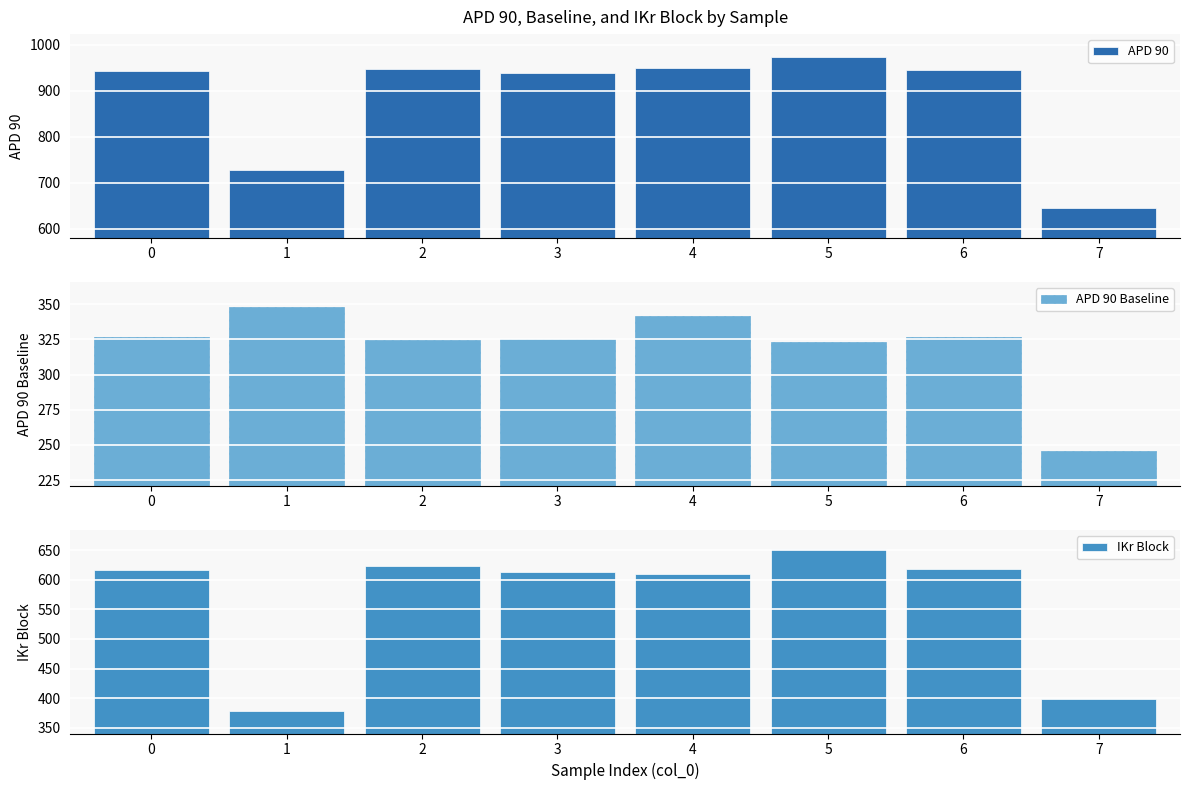

What is the sum of all APD 90 values?

7069.9